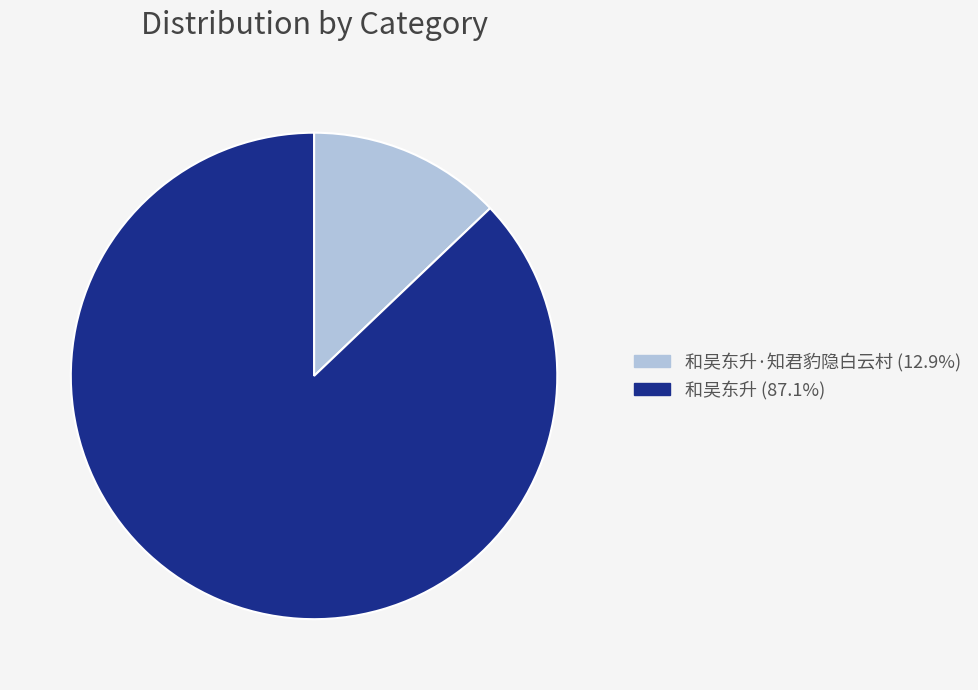

Does any single category account for the majority?

Yes